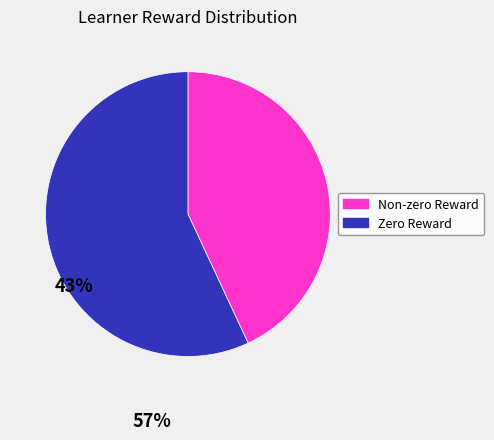

Do Zero Reward and Non-zero Reward together represent more than half of the pie?

Yes